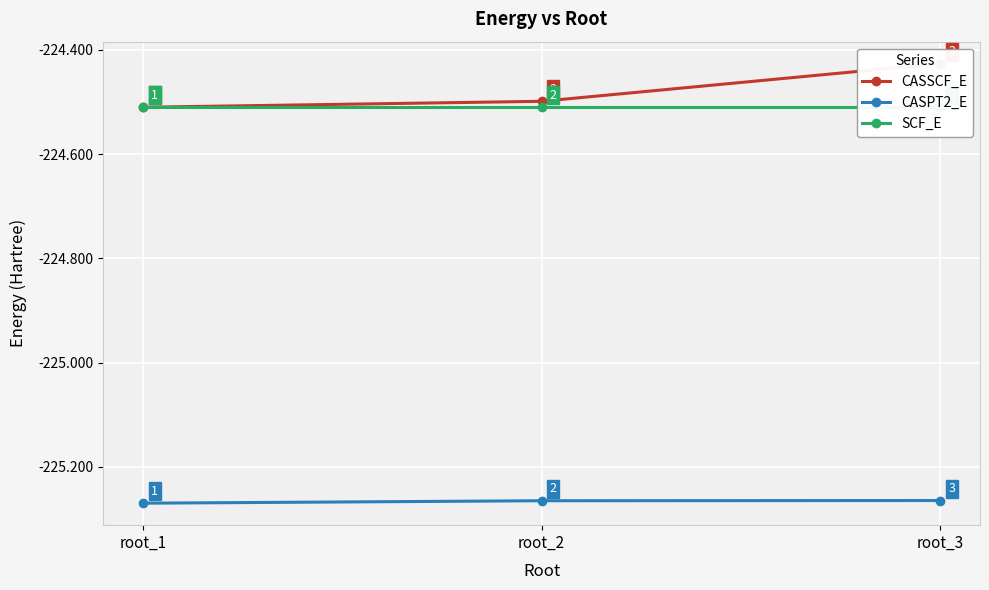

What is the sum of the SCF_E values at root_2 and root_1?

-449.0